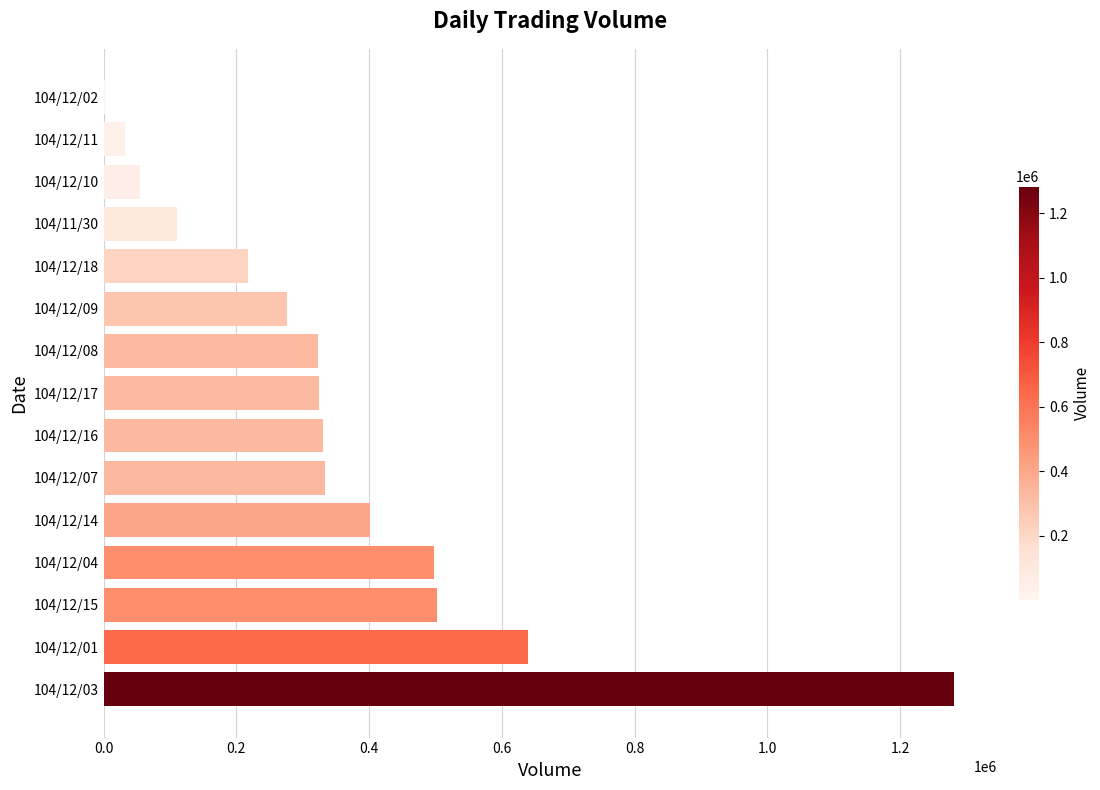

Between 104/12/04 and 104/12/10, which is larger?

104/12/04